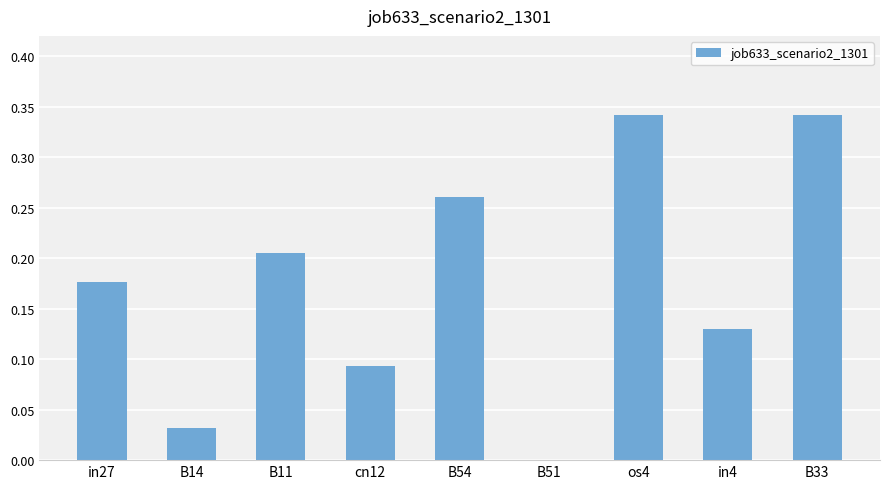

Between B54 and B14, which is larger?

B54